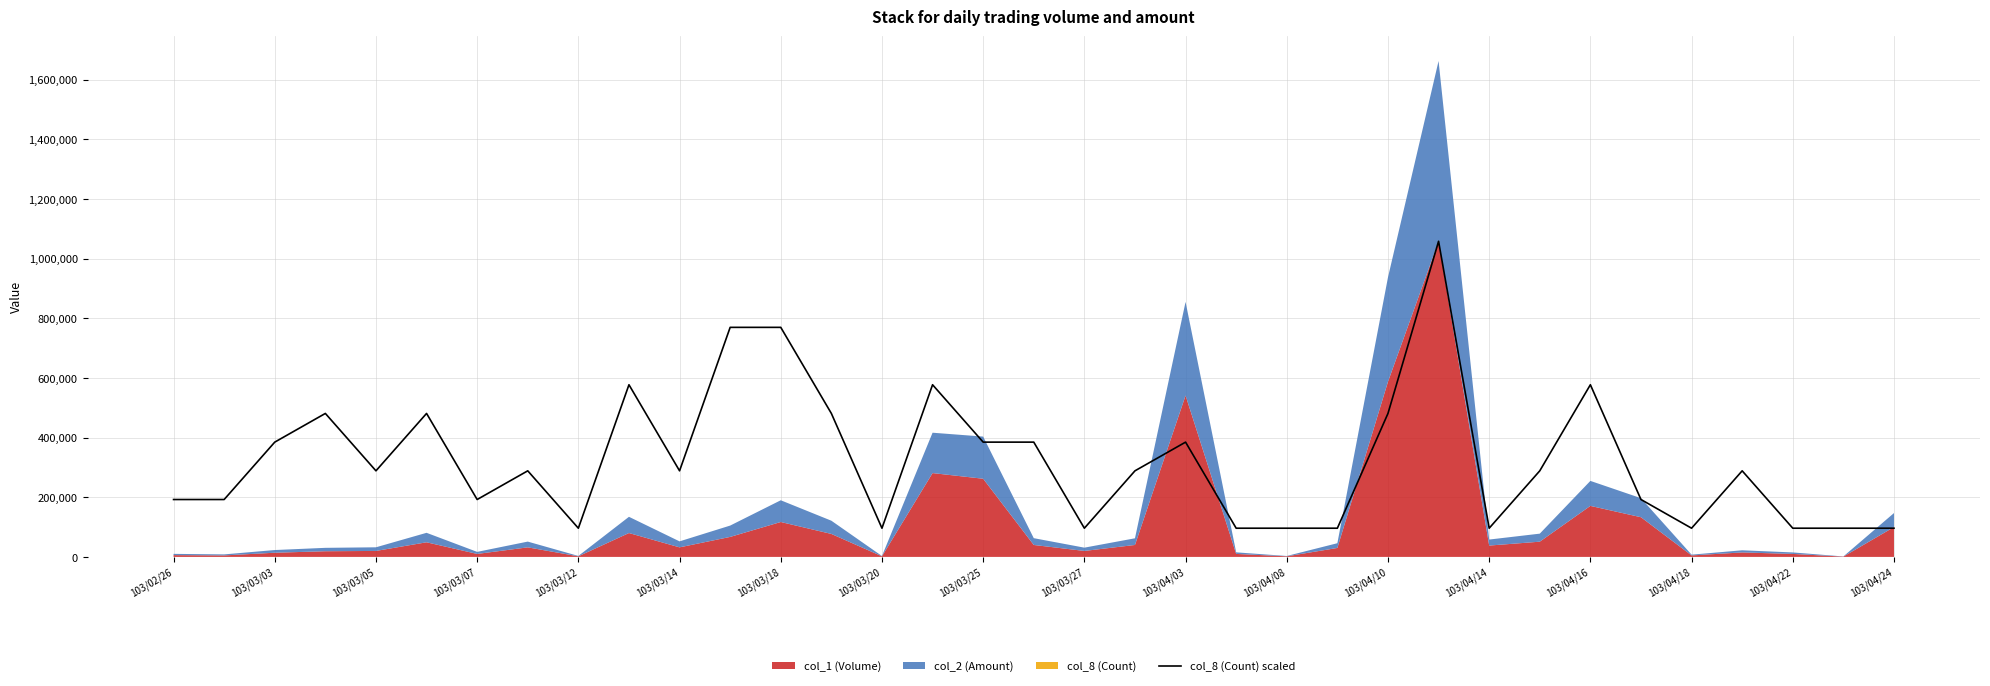

Does the chart display data point markers on the line(s)?

No